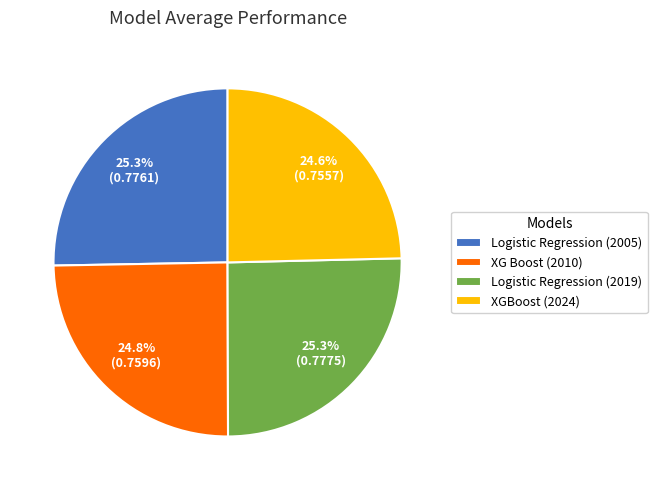

Is there any slice that represents more than half of the pie?

No